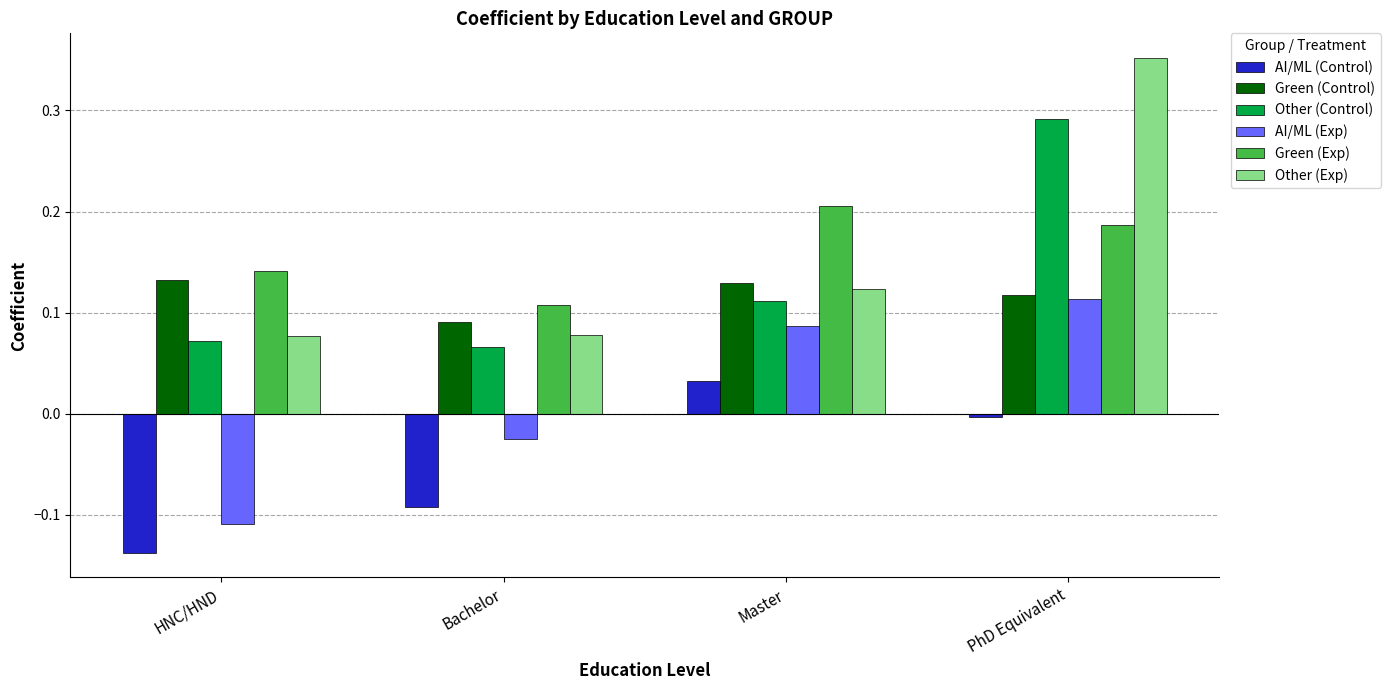

What is the sum of all Other (Exp) values?

0.6